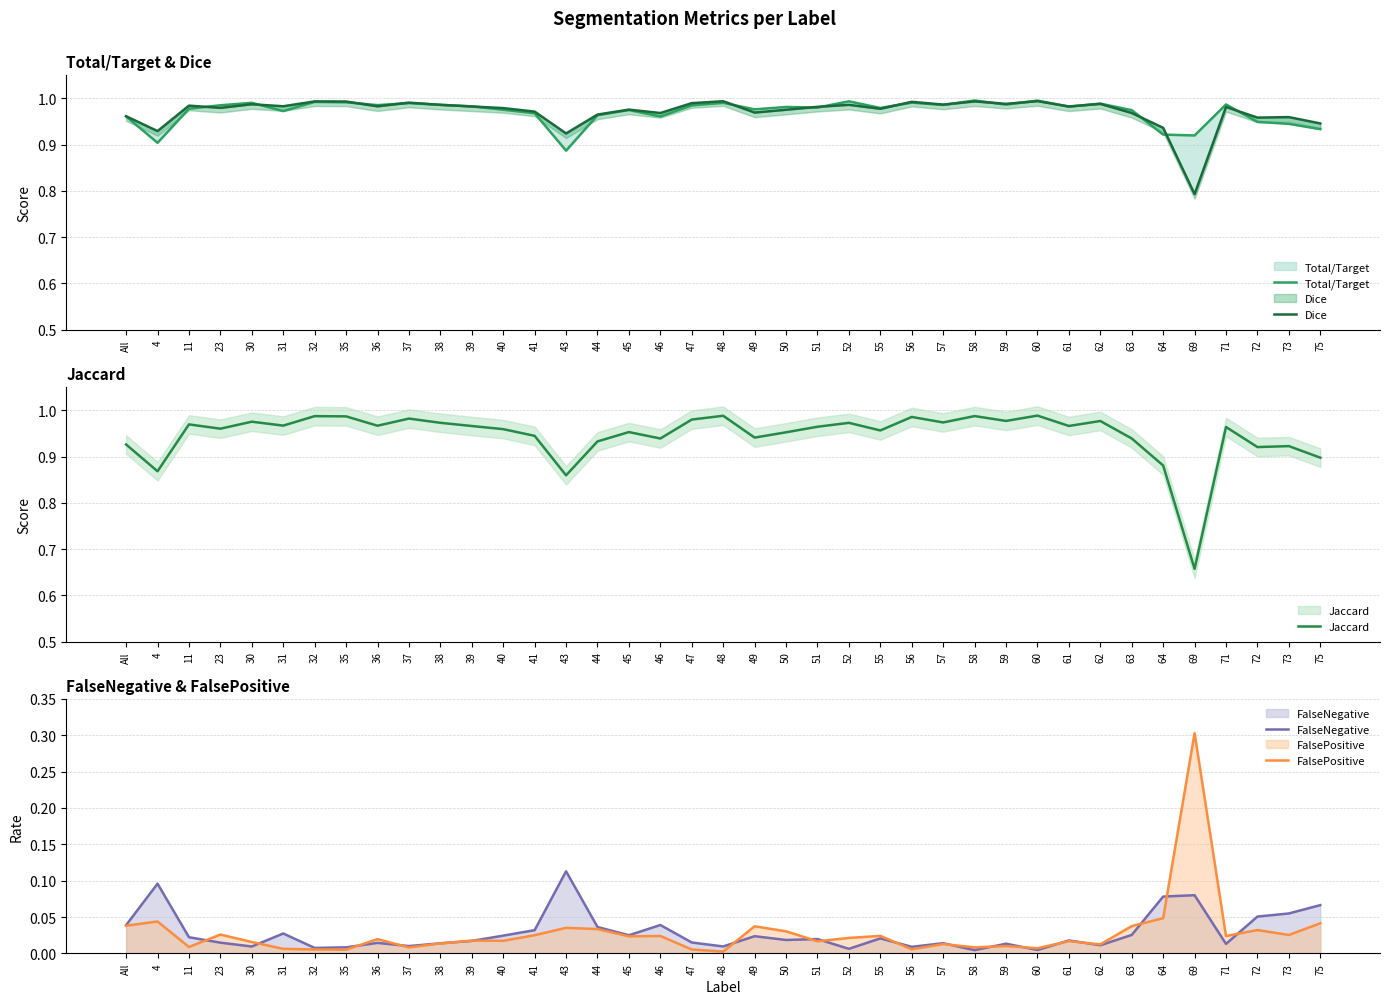

What is the approximate value of Dice at 4?

0.9